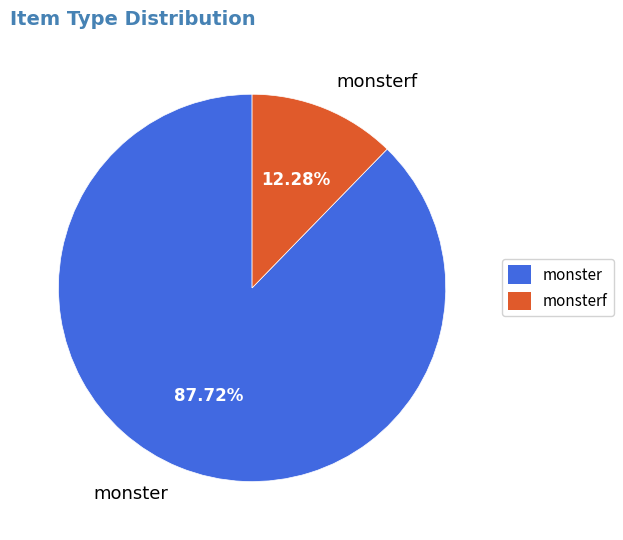

Does monster represent more than half of the total?

Yes